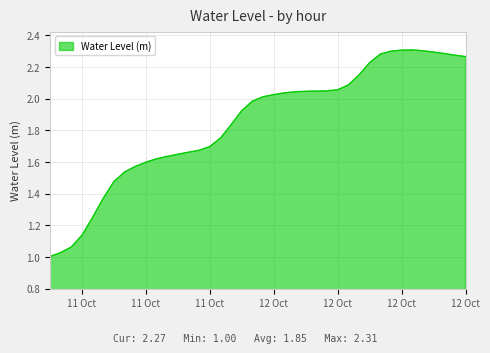

Does the chart have visible grid lines?

Yes